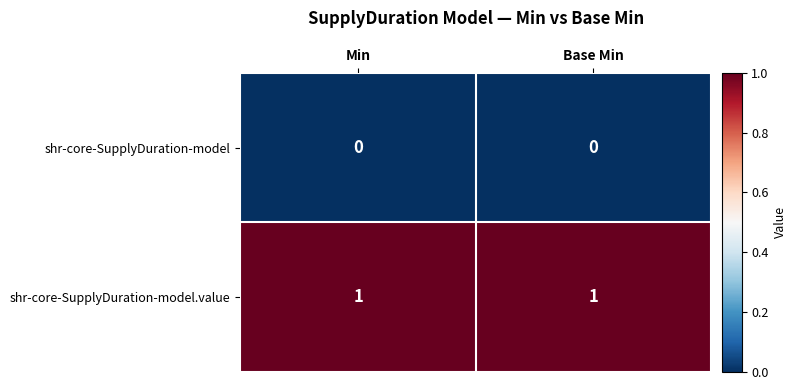

List the series in order of their overall mean, lowest first.

shr-core-SupplyDuration-model, shr-core-SupplyDuration-model.value